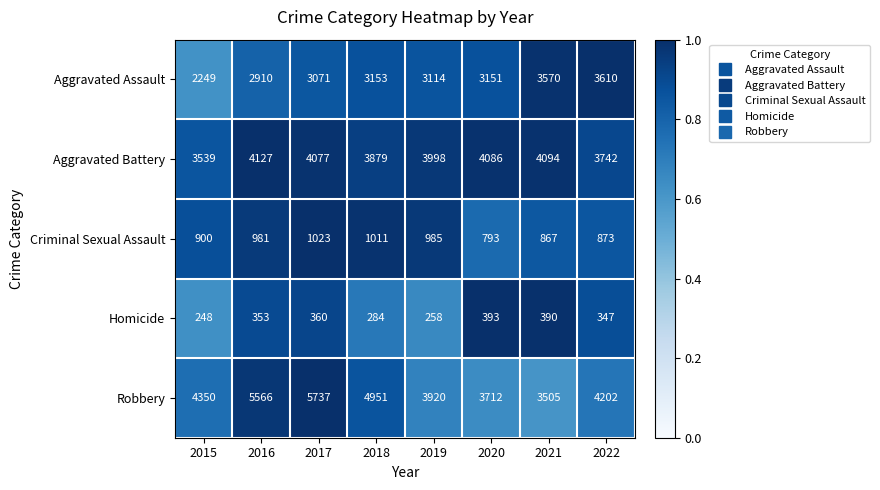

At which label is Homicide closest to 320?

2022